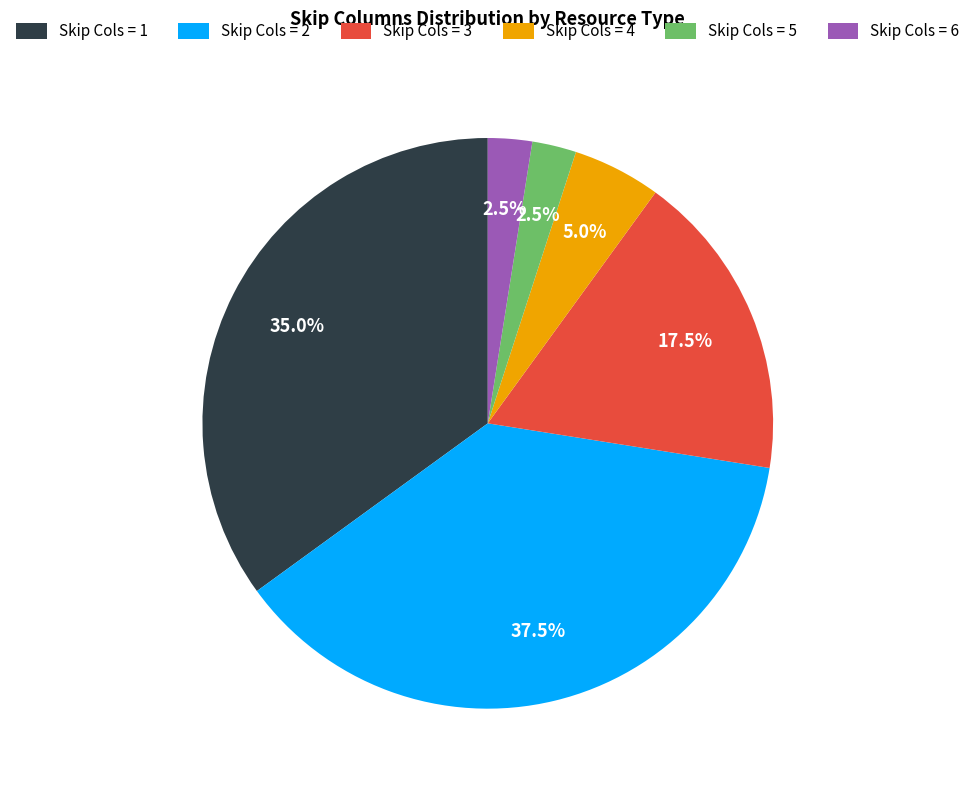

Does any single category account for the majority?

No